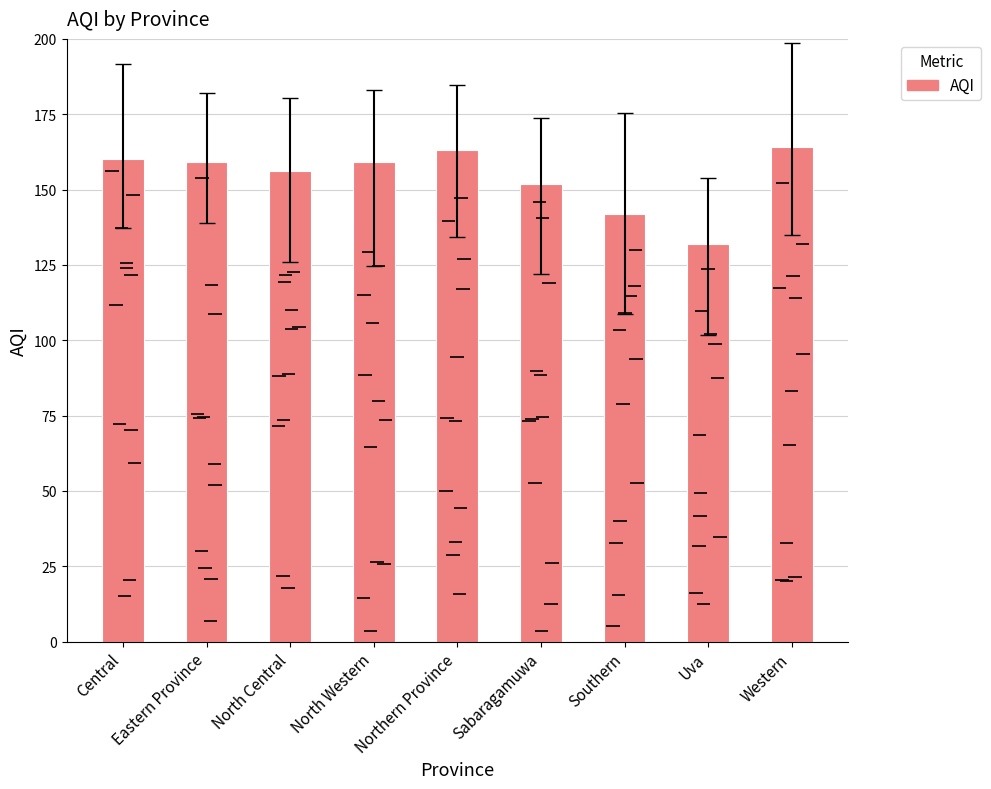

Reading right to left, extract all data points from this chart.

164	132	142	152	163	159	156	159	160